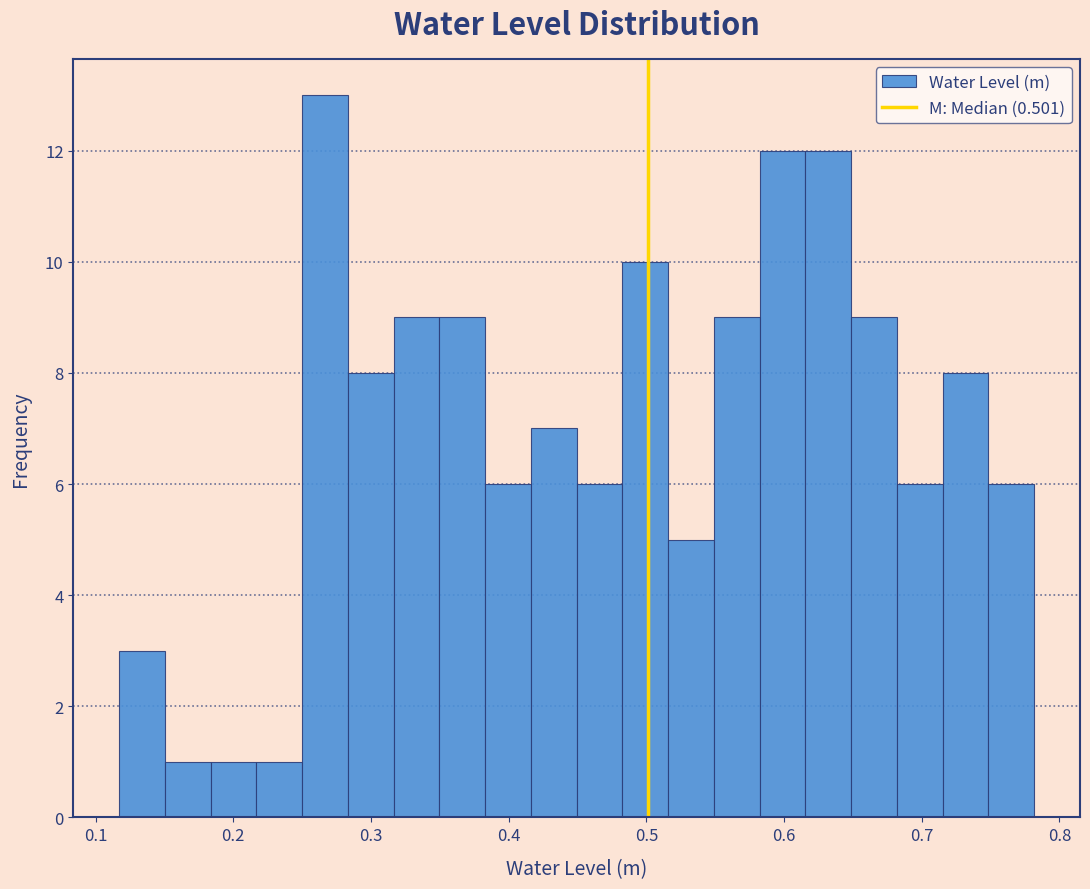

Read against the x-axis, roughly where is the centre of the tallest bar?

0.27